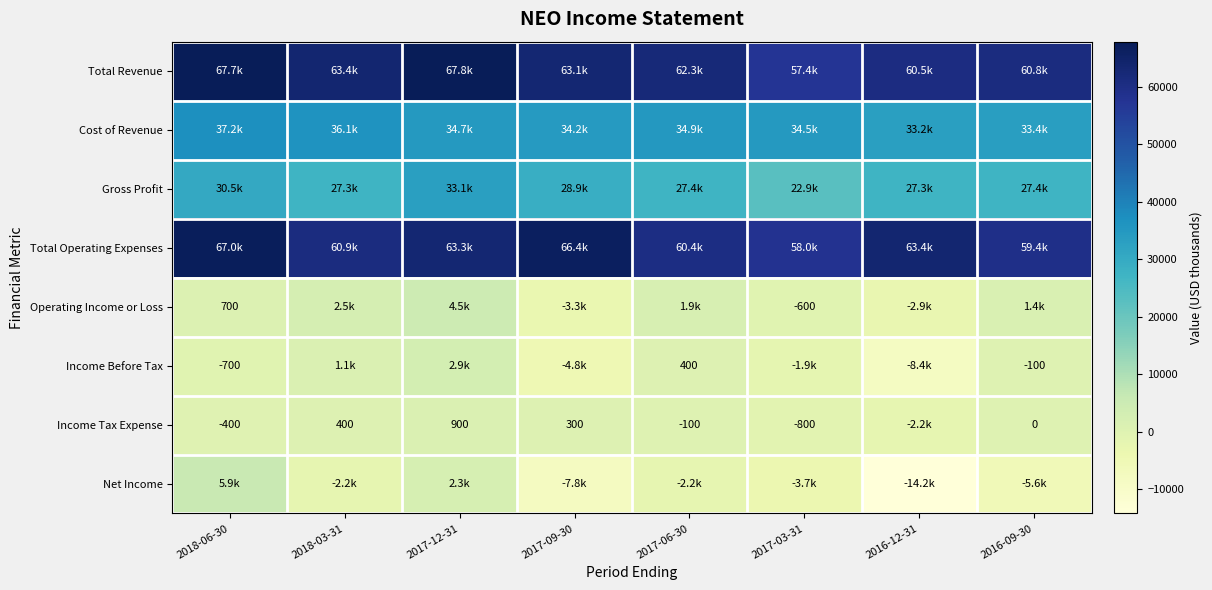

Is it true that Income Tax Expense equals 102 at 2017-09-30?

False